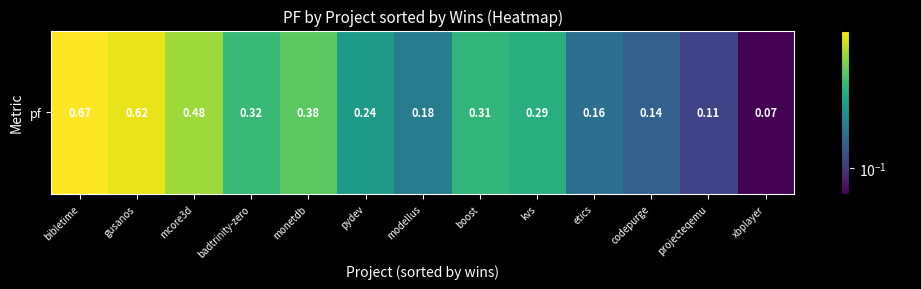

What is the change in value from bibletime to projecteqemu?

-0.6